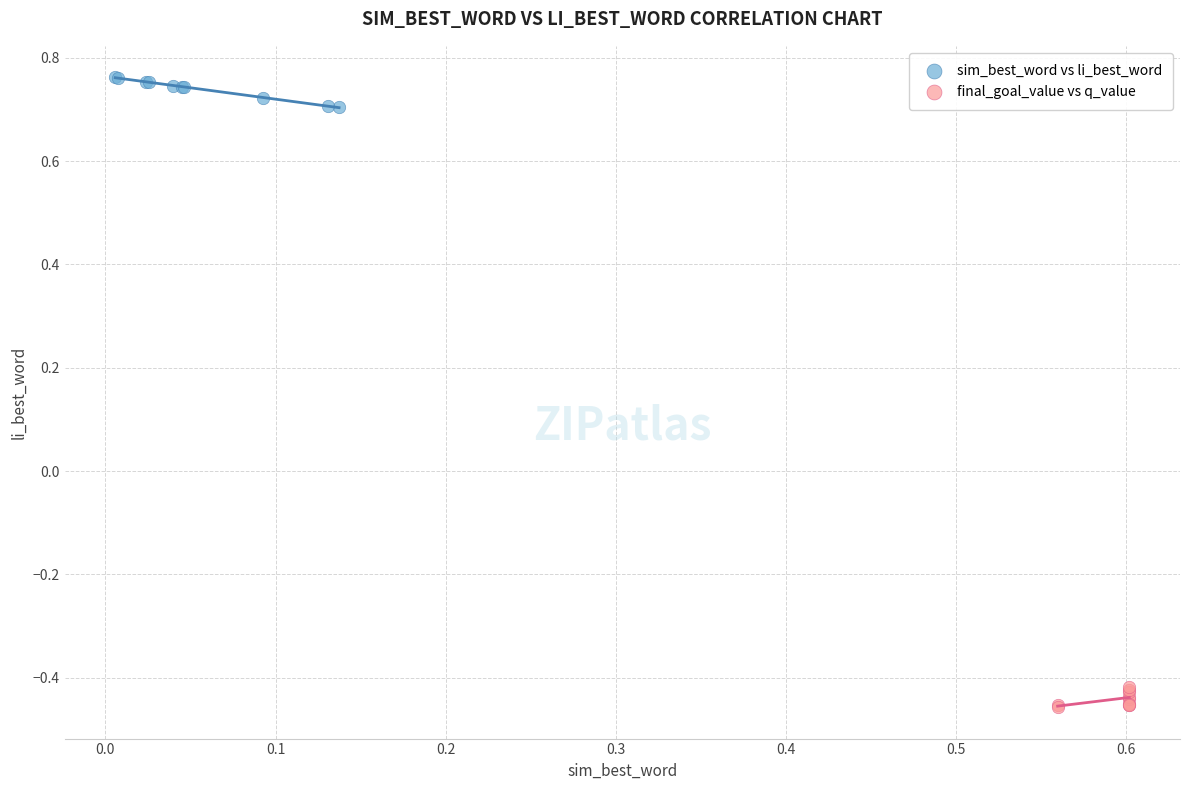

Which series contains the lowest Y value?

final_goal_value vs q_value